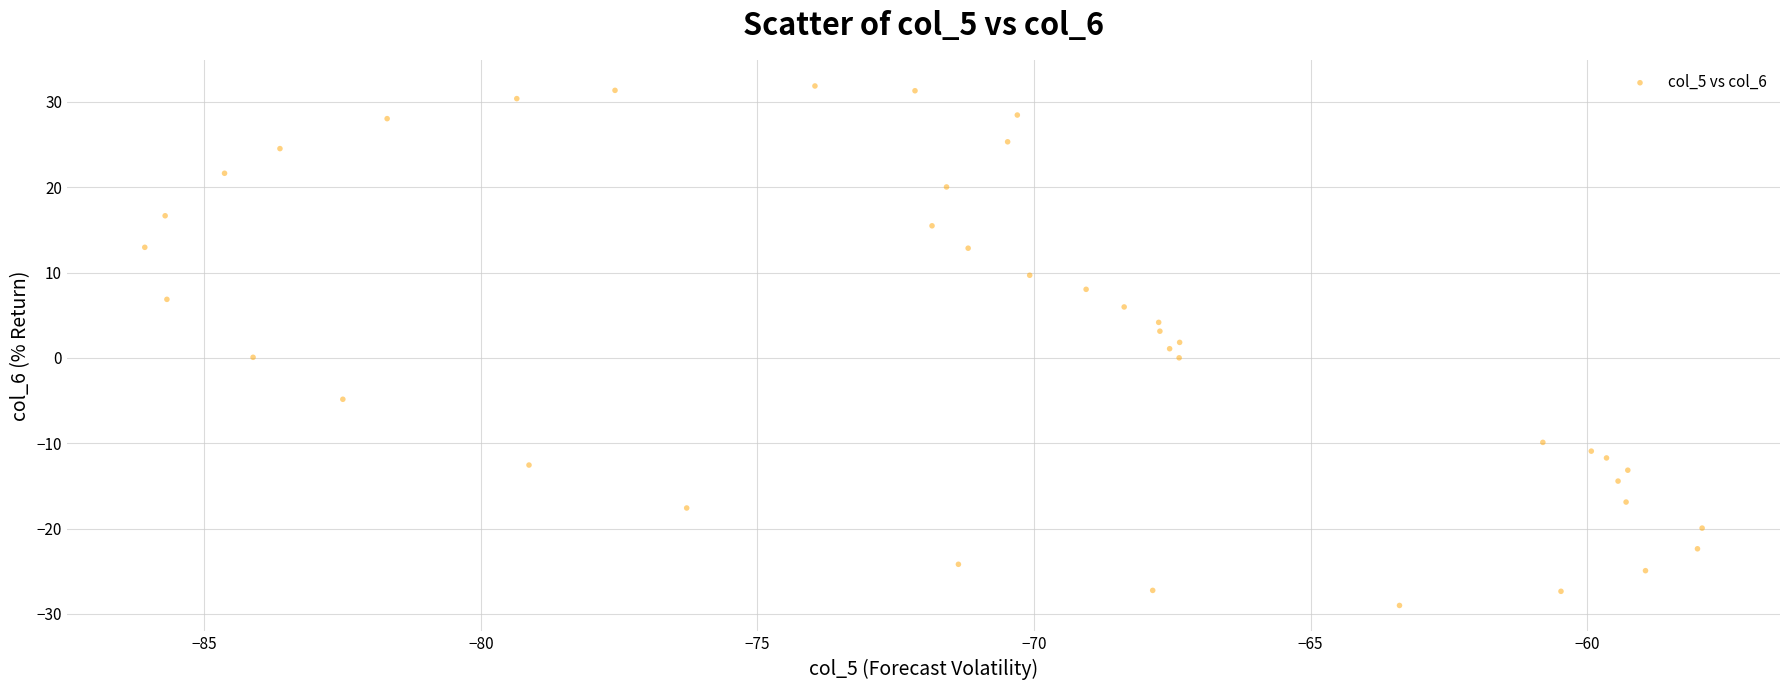

What is the range of X values (max minus min)?

28.2